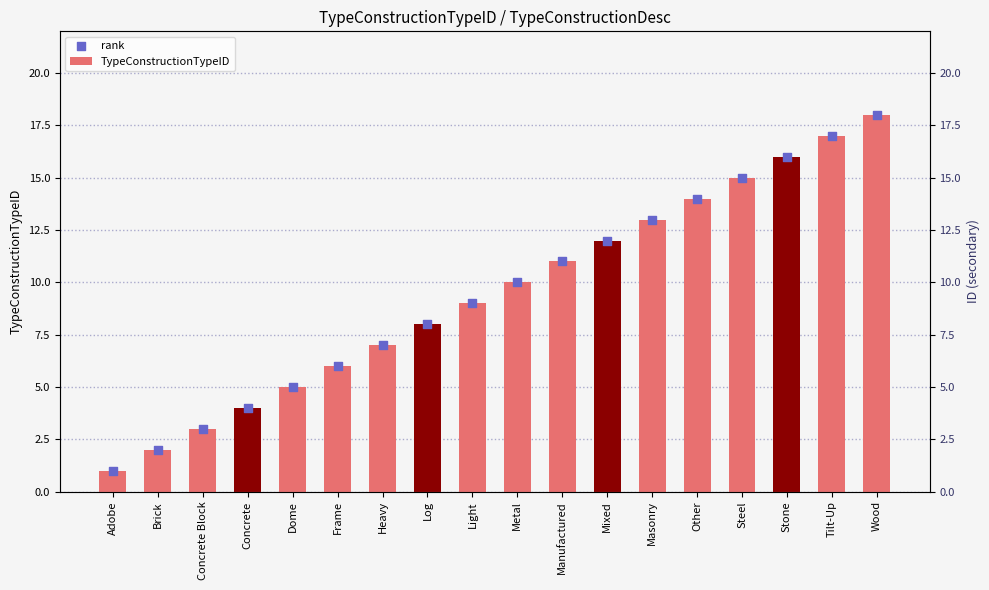

What are all the series names shown in the legend?

TypeConstructionTypeID, rank